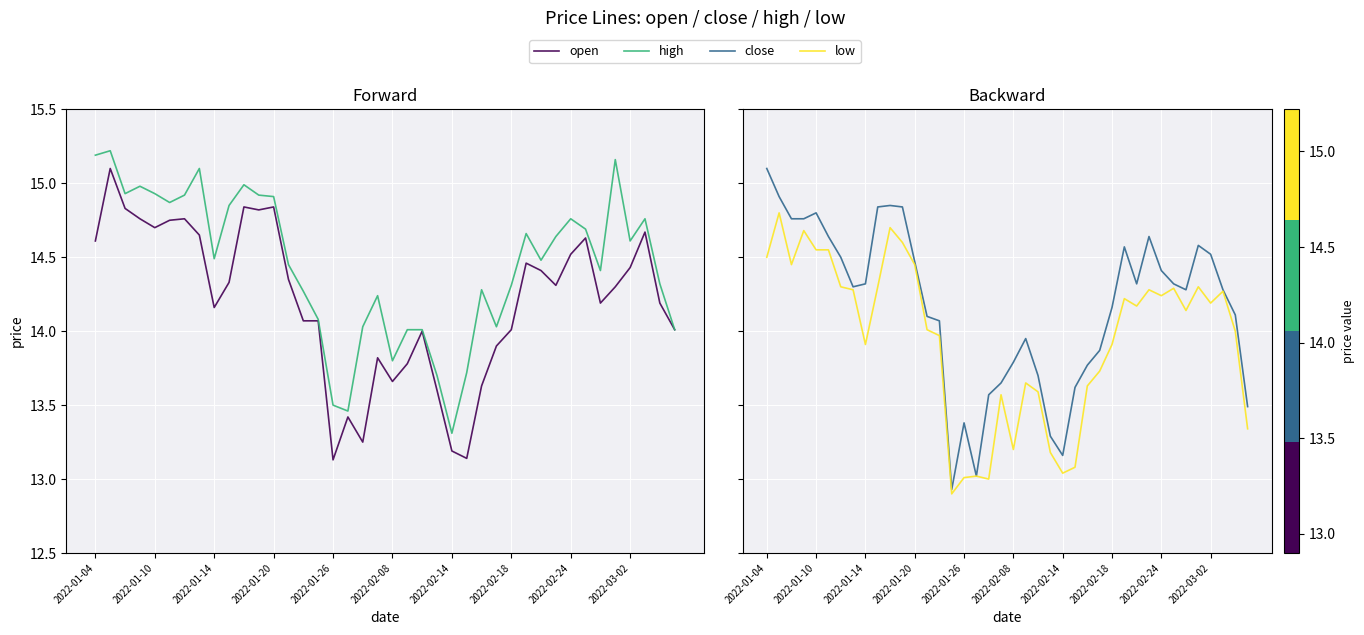

What is the difference between the maximum and second lowest values in the high series?

1.8